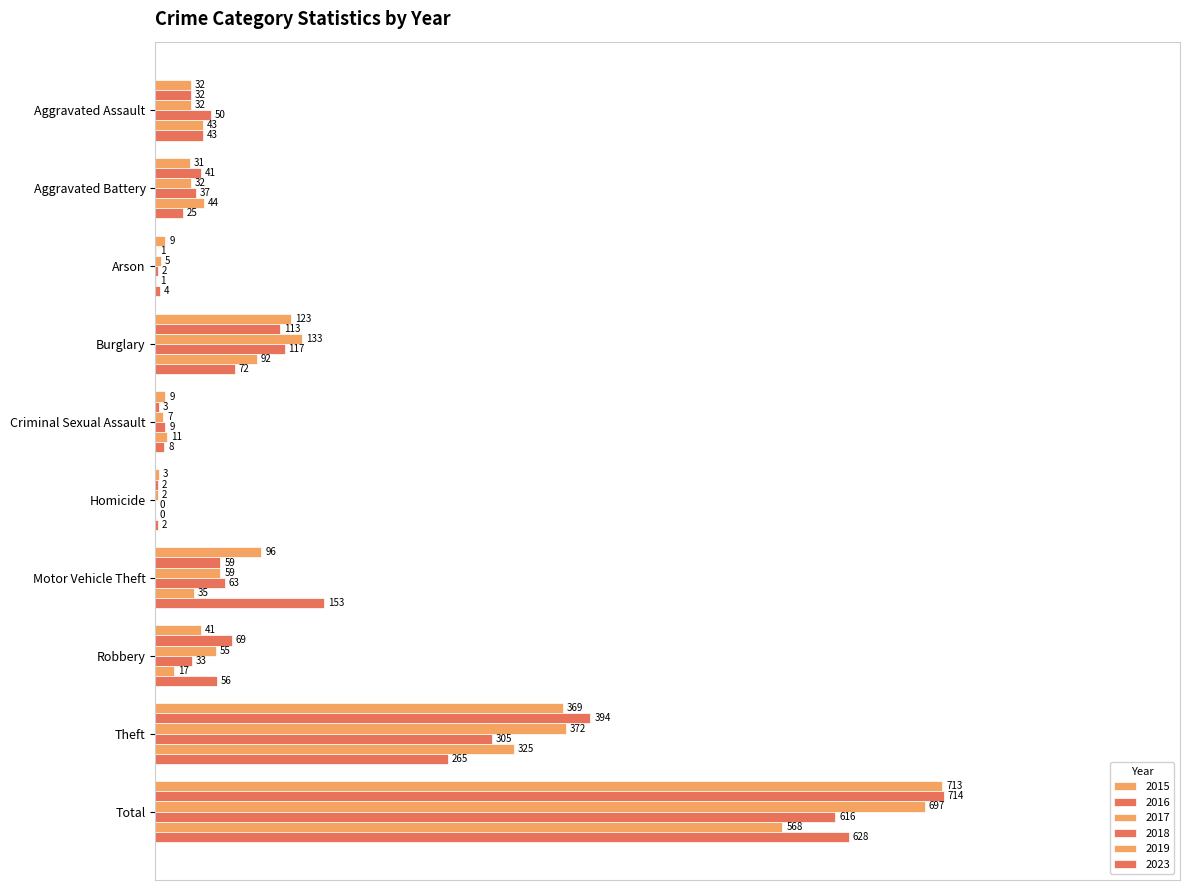

The value of 2019 at Criminal Sexual Assault is 0.0. True or false?

False